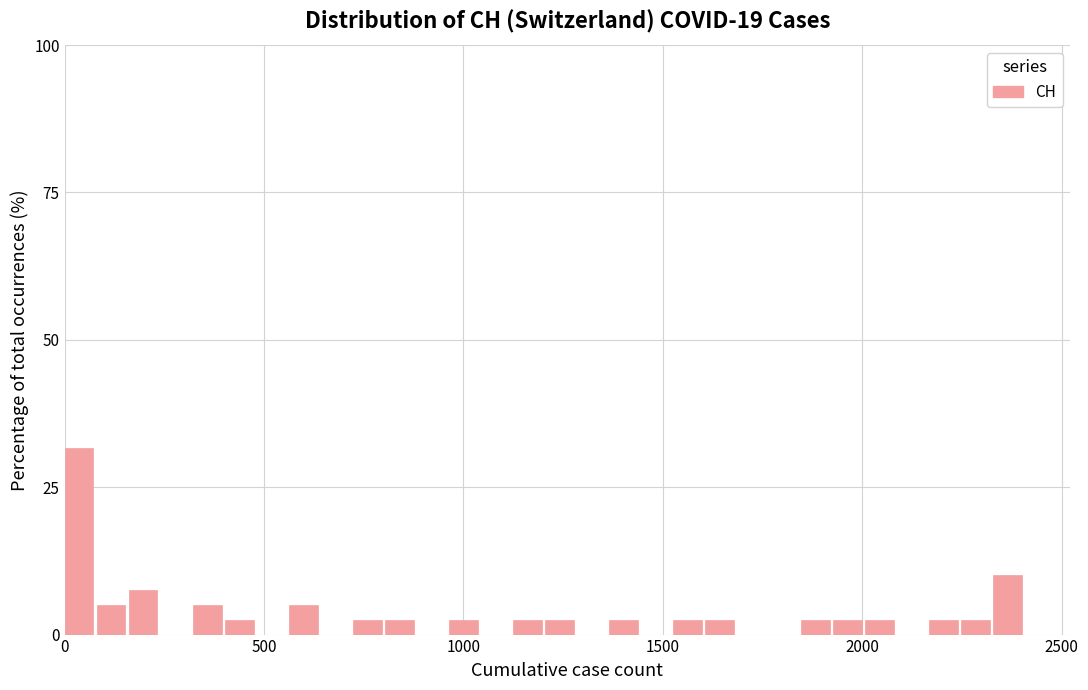

Read against the x-axis, roughly where is the centre of the tallest bar?

50